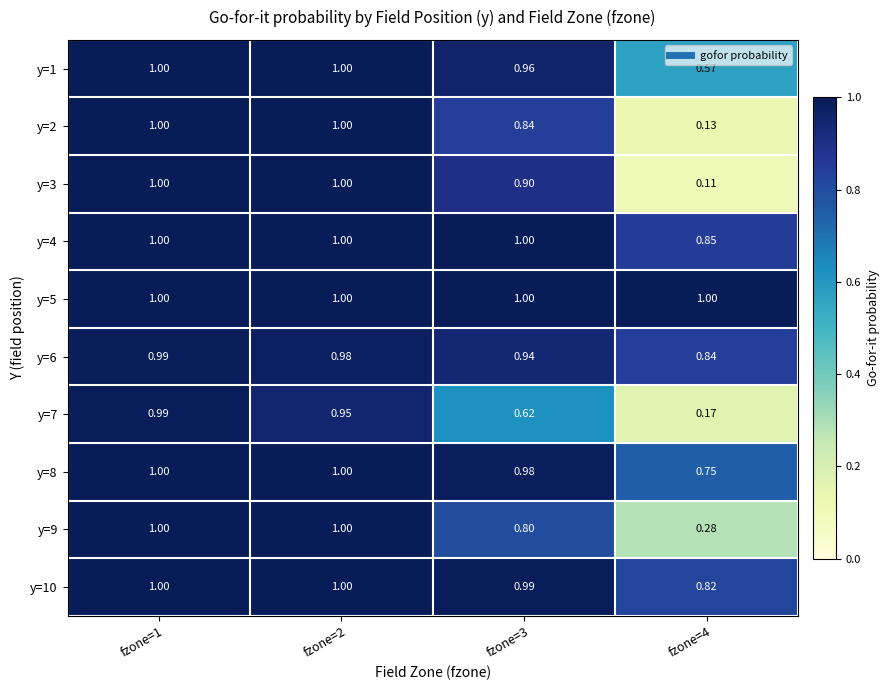

Is the value of y=1 at fzone=4 greater than the value of y=6 at fzone=3?

No